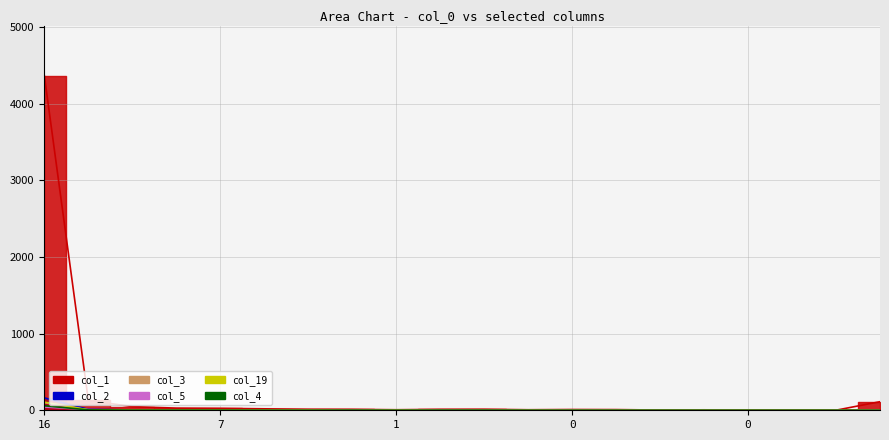

What is the difference between the highest and lowest values at 1?

12